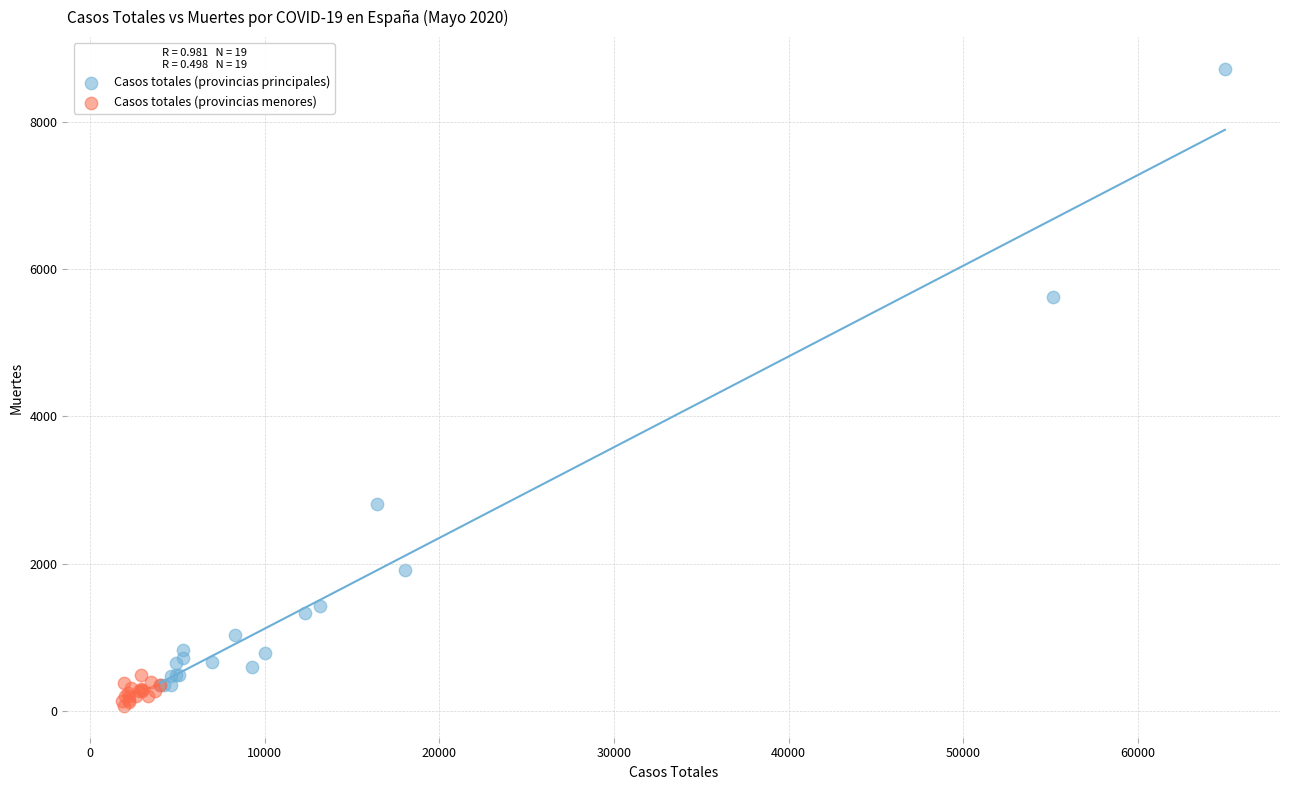

Which series has the widest spread of Y values?

Casos totales (provincias principales)